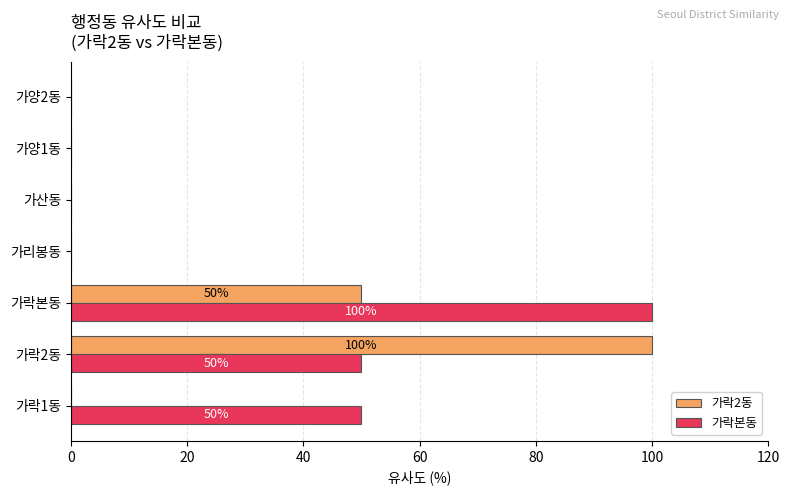

What is the total value across all series at 가락2동?

150